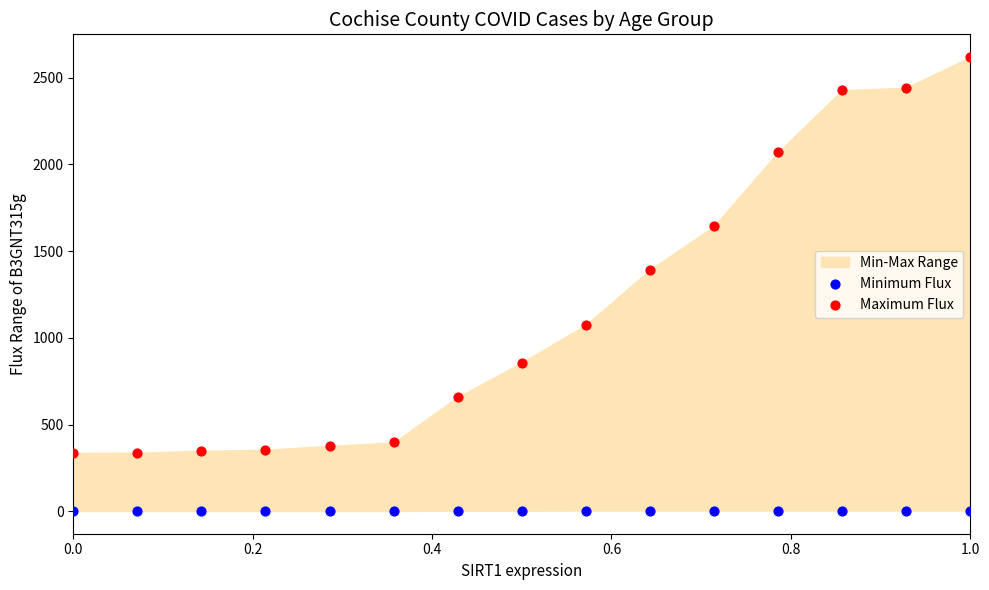

Which series reaches the minimum Y coordinate?

Minimum Flux